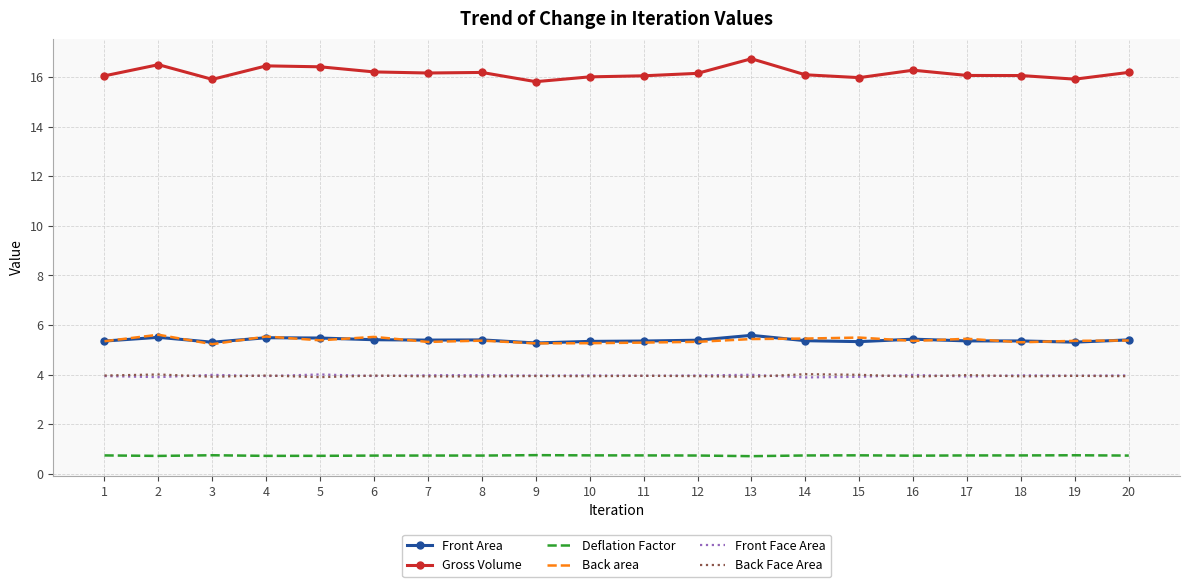

True or false: Gross Volume has more than 0 points higher than both neighbors.

True